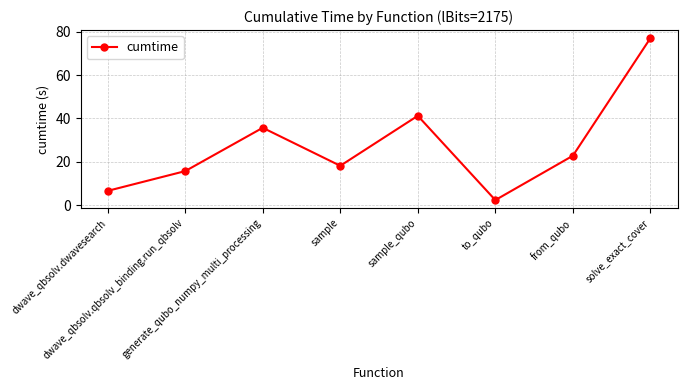

What is the label of the 6th point from the left?

to_qubo